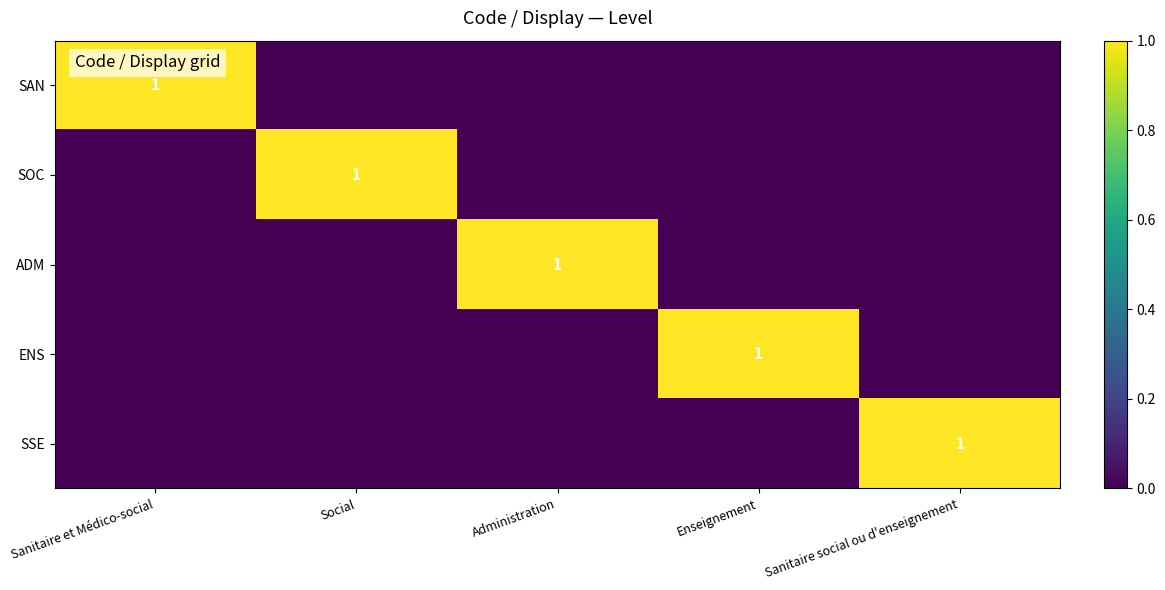

The SAN series shows 1 at Sanitaire et Médico-social. True or false?

True